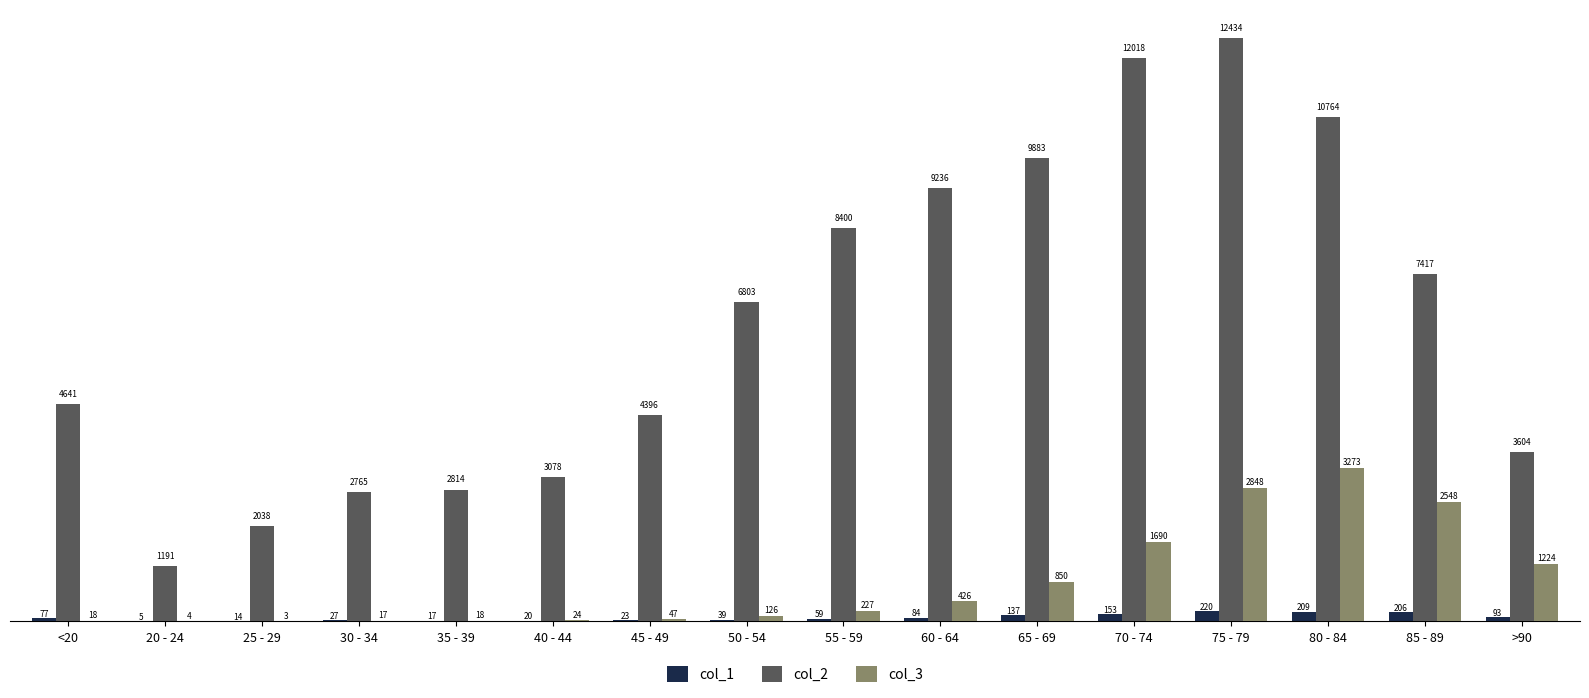

Reading right to left, list all the values displayed in this chart.

col_1: 93	206	209	220	153	137	84	59	39	23	20	17	27	14	5	77
col_2: 3604	7417	10764	12434	12018	9883	9236	8400	6803	4396	3078	2814	2765	2038	1191	4641
col_3: 1224	2548	3273	2848	1690	850	426	227	126	47	24	18	17	3	4	18